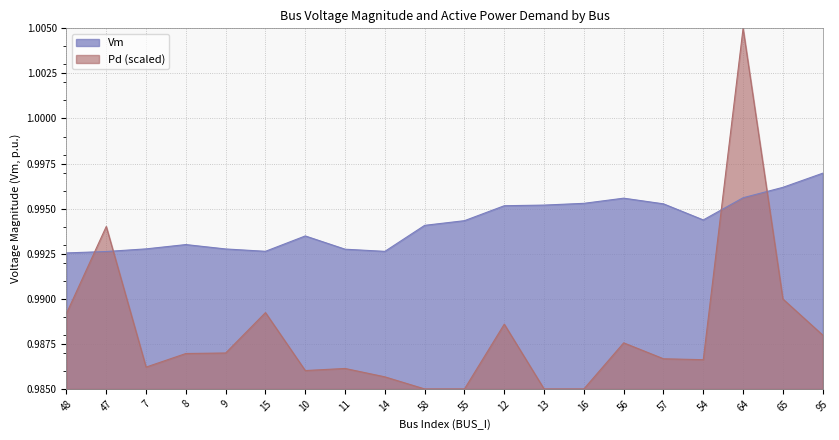

Which category has the highest value in the Pd_scaled series?

64